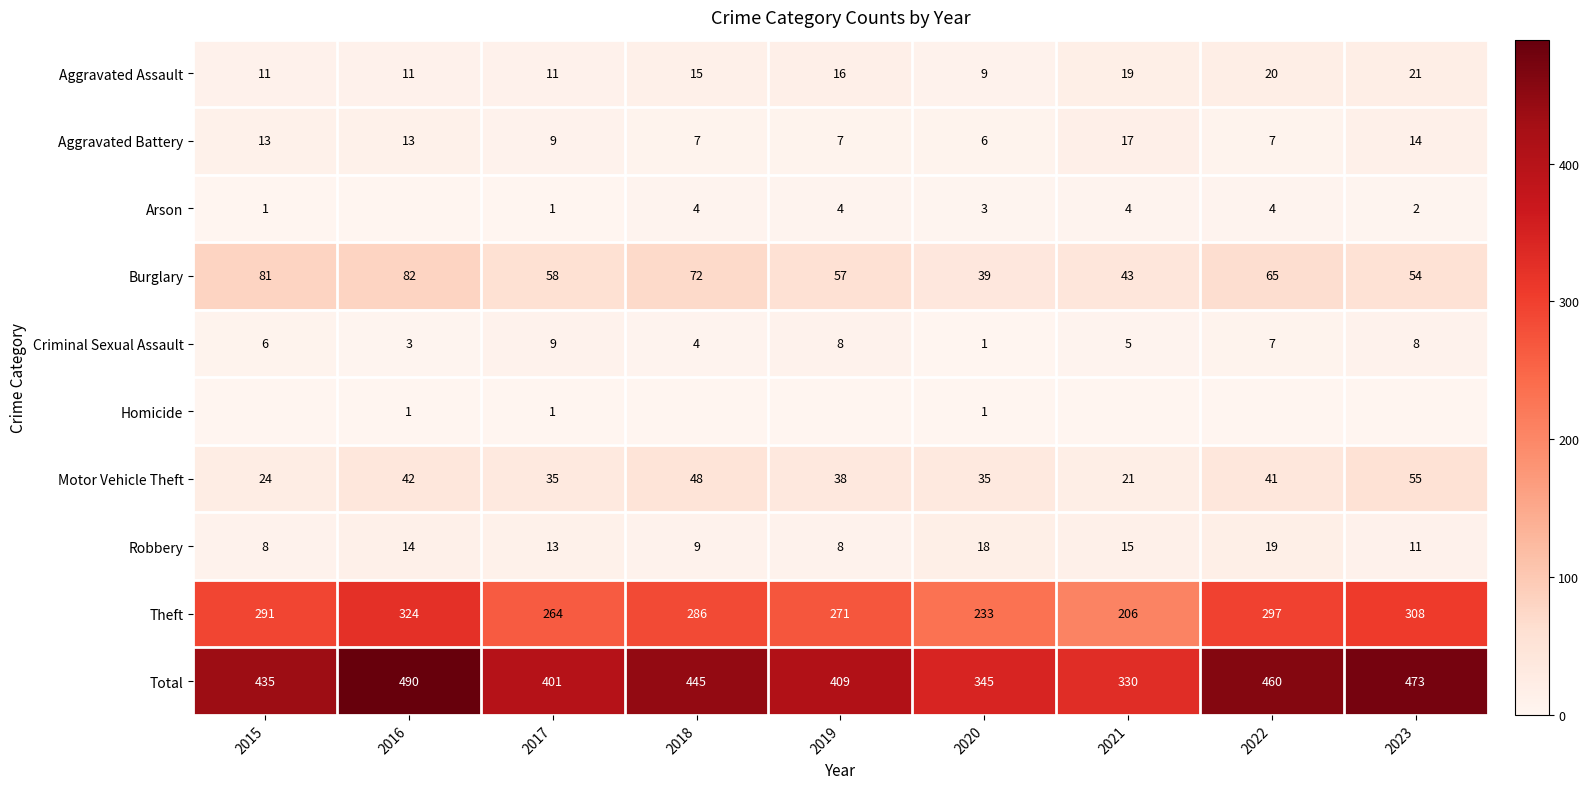

What is the difference between the maximum and second lowest values in the Aggravated Assault series?

10